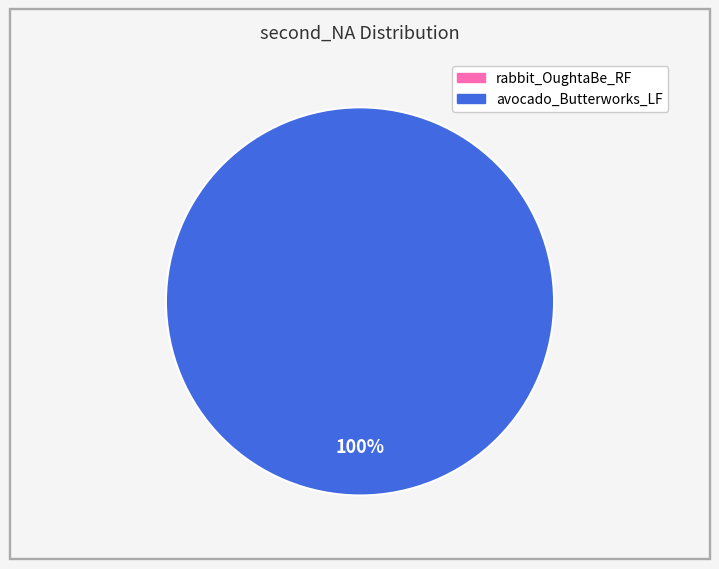

What is the smallest slice in the pie chart?

rabbit_OughtaBe_RF